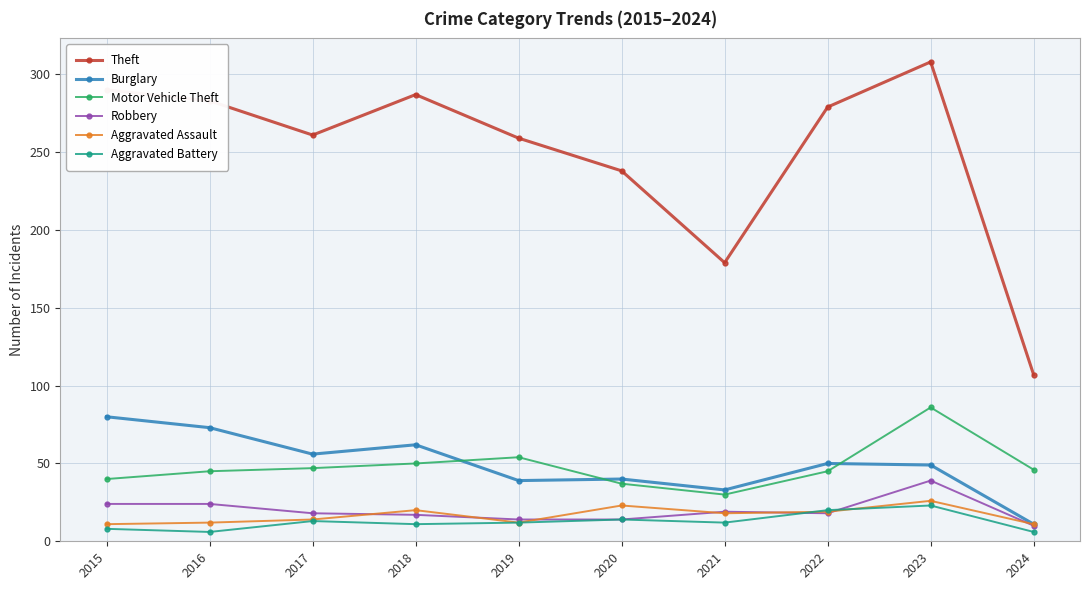

At which category does the chart reach its peak across all series?

2023